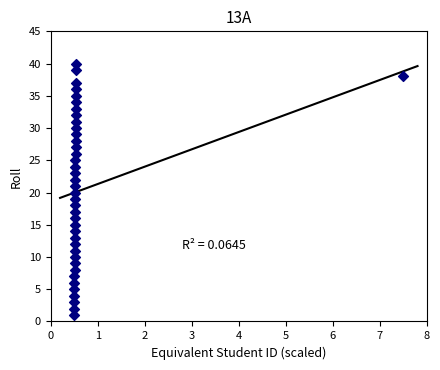

What is the range of Y values (max minus min)?

39